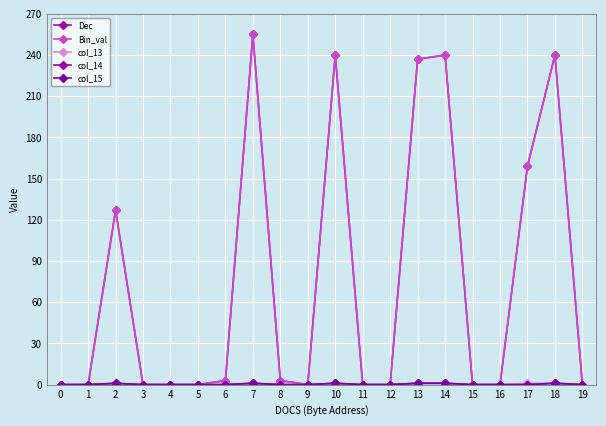

True or false: col_15 and Dec intersect in this chart.

False